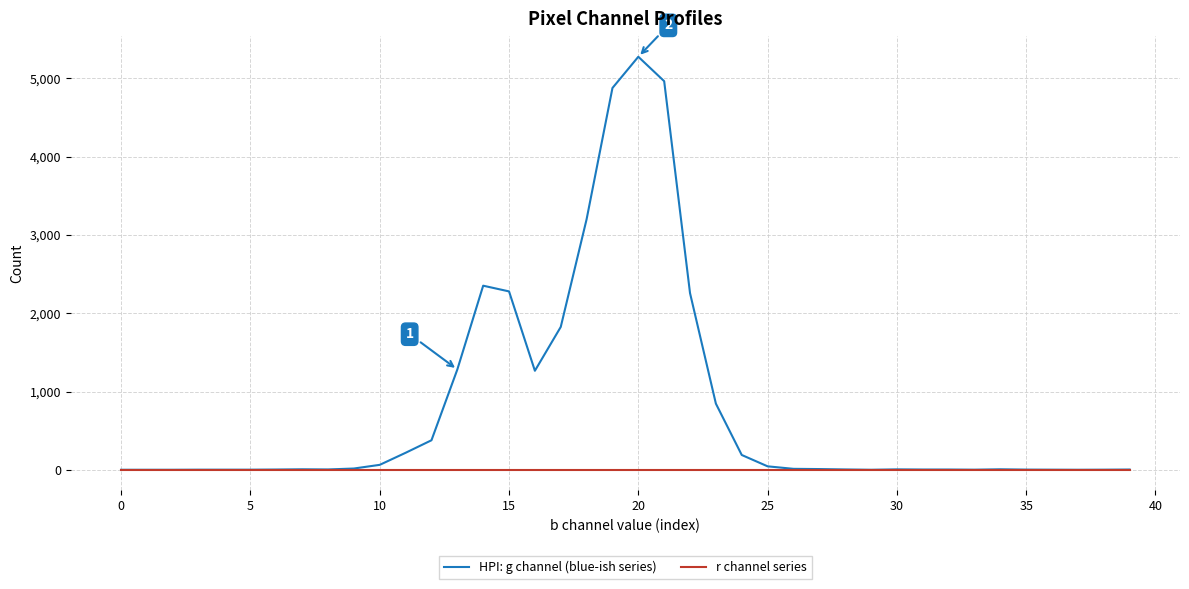

Does the chart have visible grid lines?

Yes